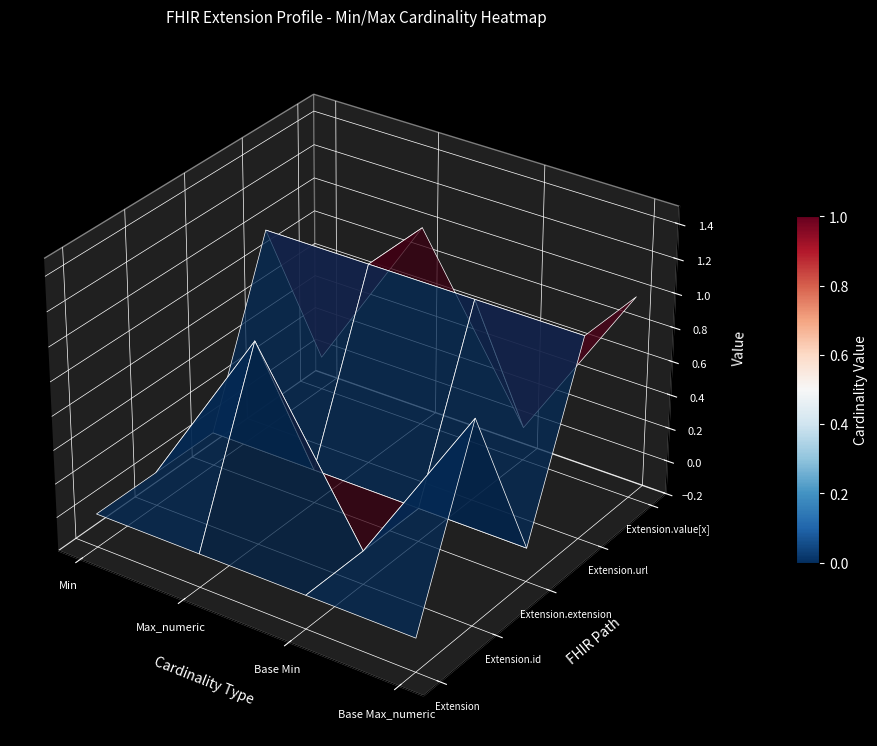

Reading left to right, extract all data points from this chart.

Extension: 0	0	0	0
Extension.id: 0	0	0	0
Extension.extension: 0	0	0	0
Extension.url: 1	1	1	1
Extension.value[x]: 0	0	0	0